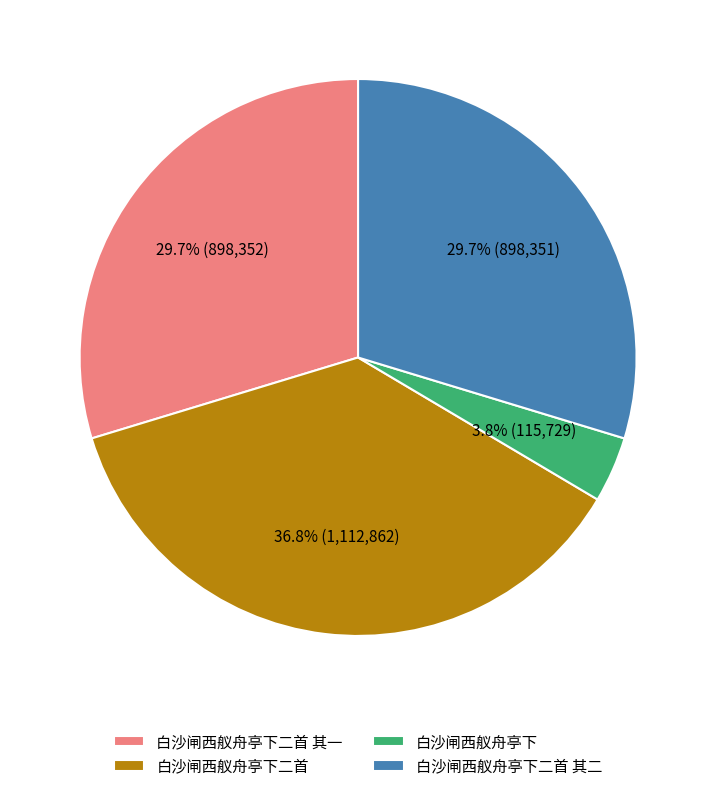

Is there a majority slice in this chart?

No